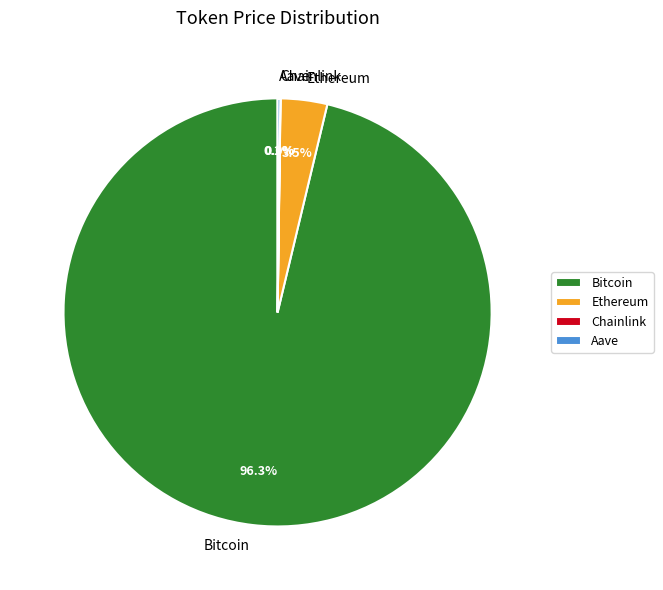

What portion of the pie excludes Ethereum?

96.5%